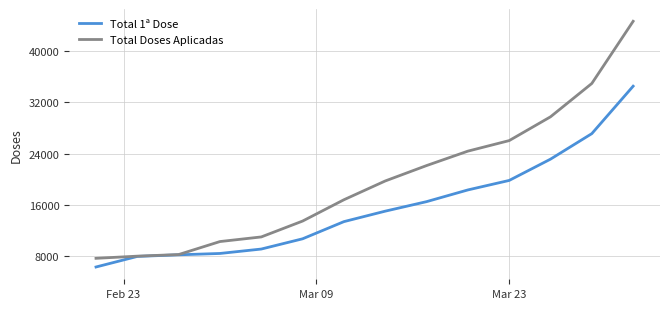

What is the highest value of the Total 1ª Dose series?

34519